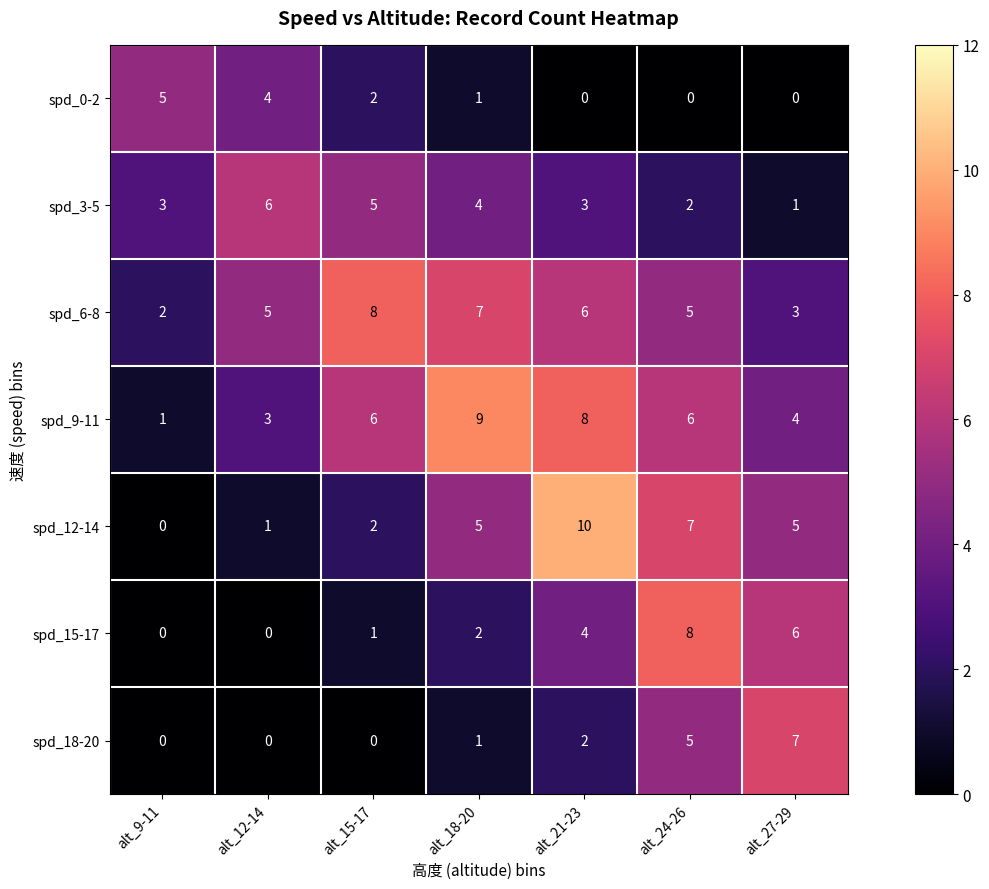

How many data points in spd_6-8 are less than 5?

2